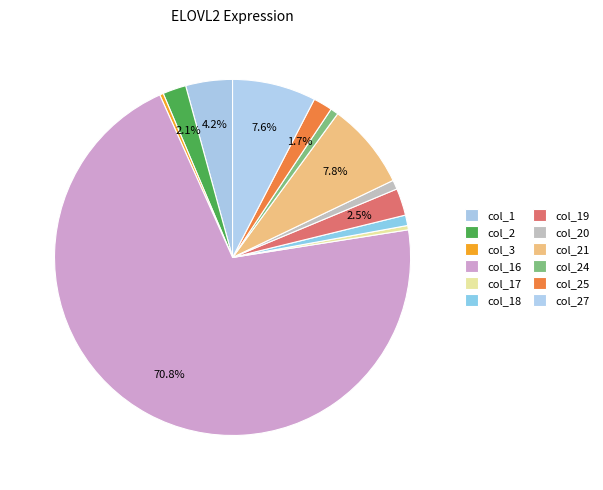

Count the number of slices in the pie.

12